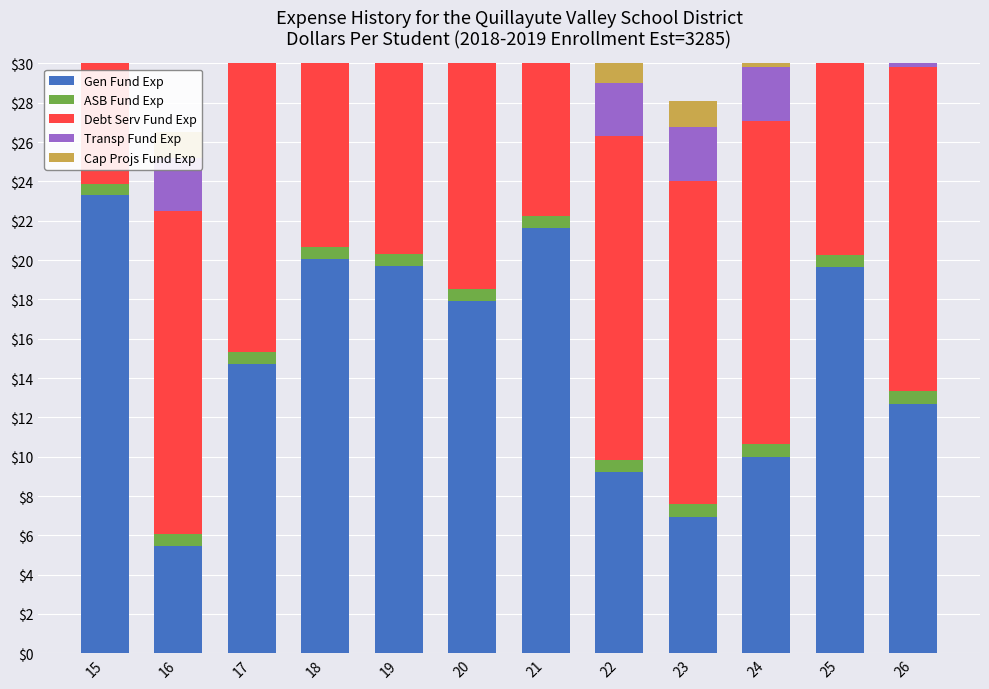

Between 20 and 23, which series saw the biggest shift?

Gen Fund Exp